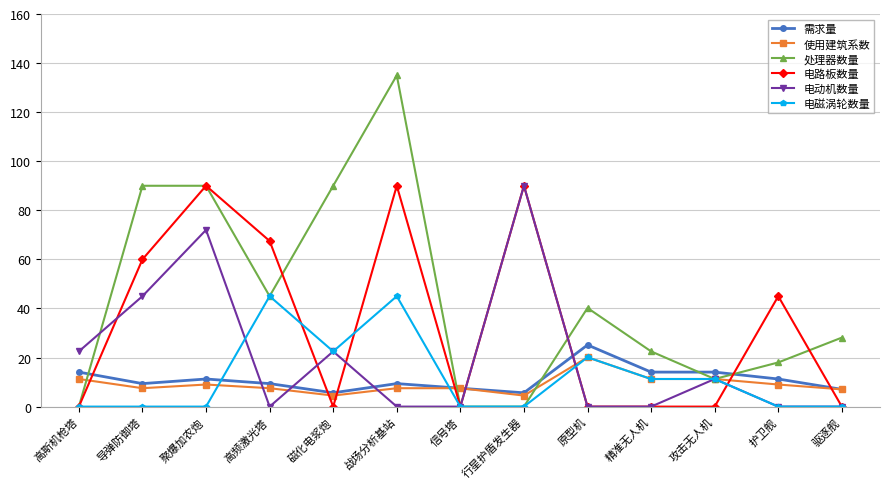

At which label does 处理器数量 reach its peak?

战场分析基站